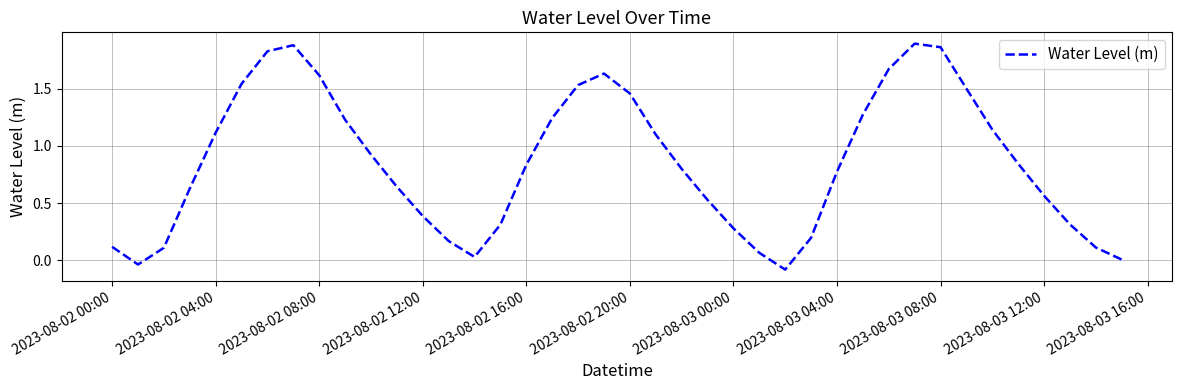

What is the difference between the maximum and minimum values?

2.0